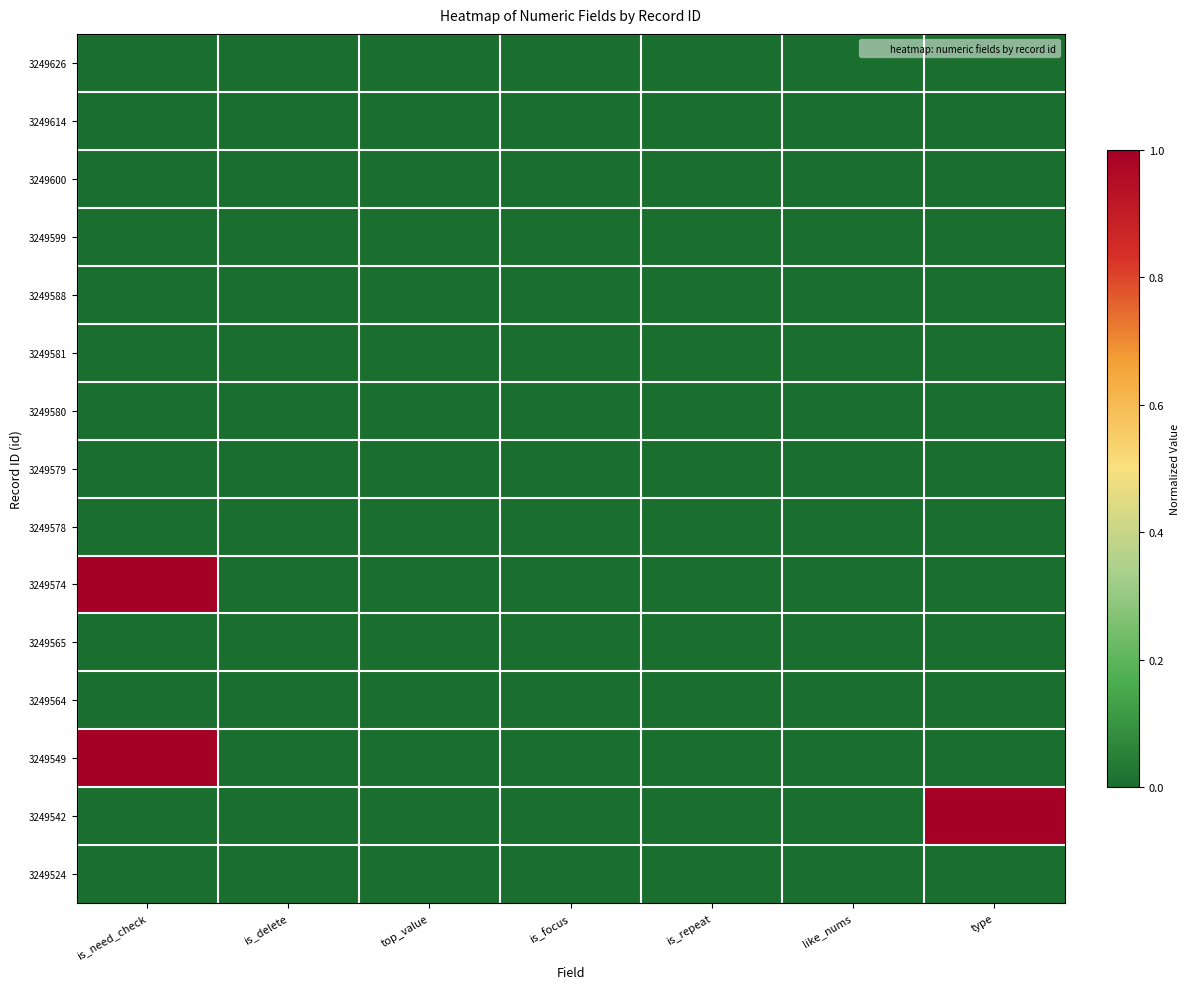

Which series has the largest total across all categories?

3249574